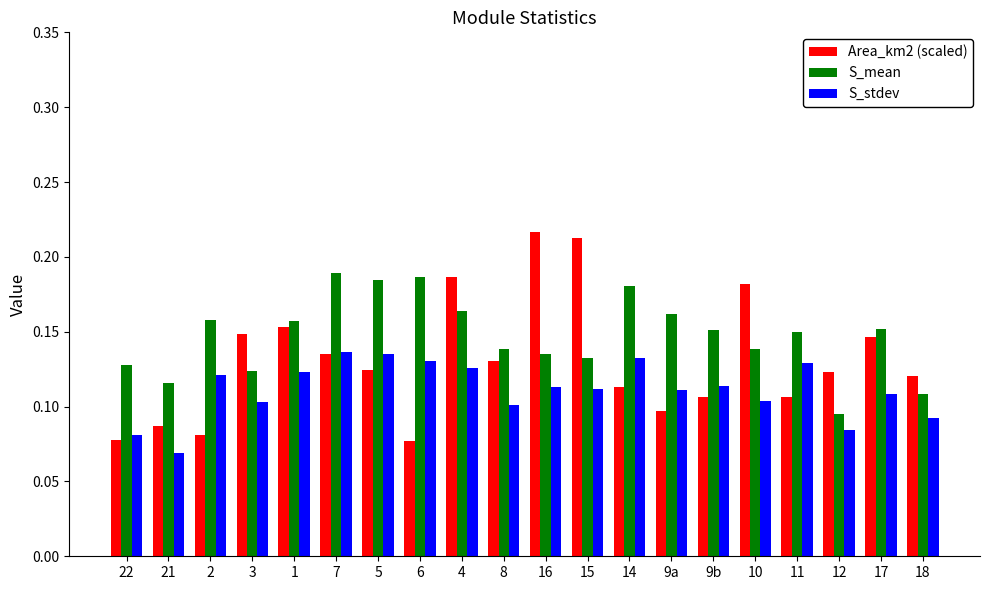

How many groups of bars are there?

20